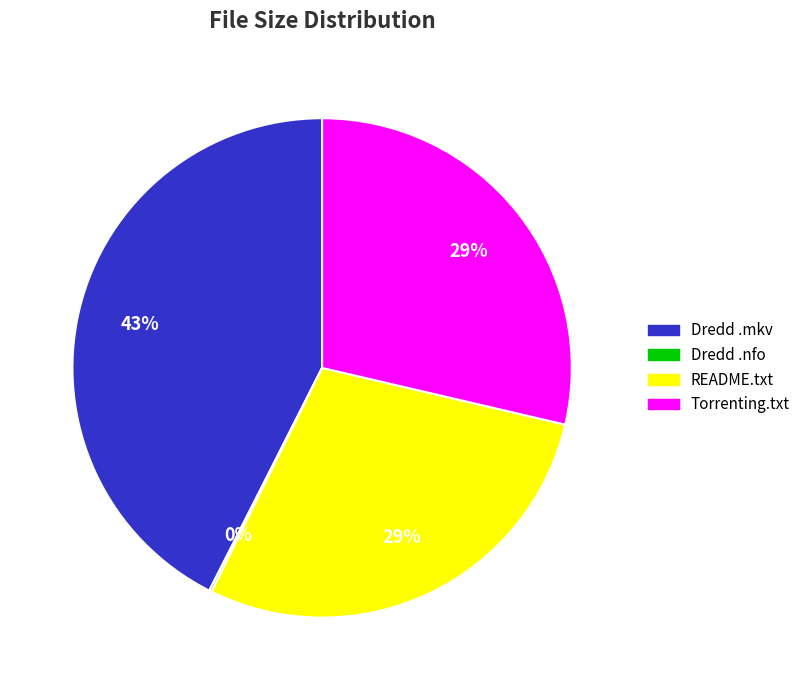

Is there any slice that represents more than half of the pie?

No